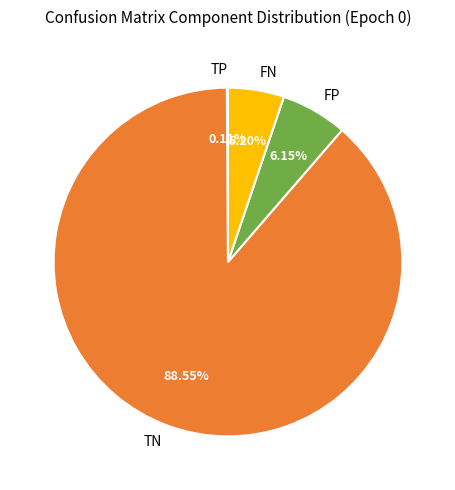

Which slice is the largest?

TN